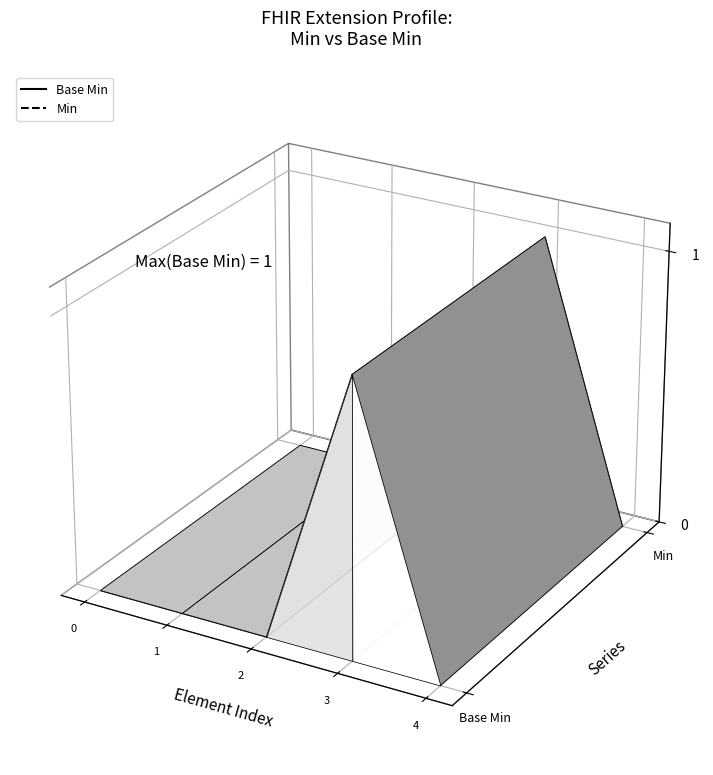

Reading left to right, list all the values displayed in this chart.

Base Min: Extension=0	Extension.id=0	Extension.extension=0	Extension.url=1	Extension.value[x]=0
Min: Extension=0	Extension.id=0	Extension.extension=0	Extension.url=1	Extension.value[x]=0